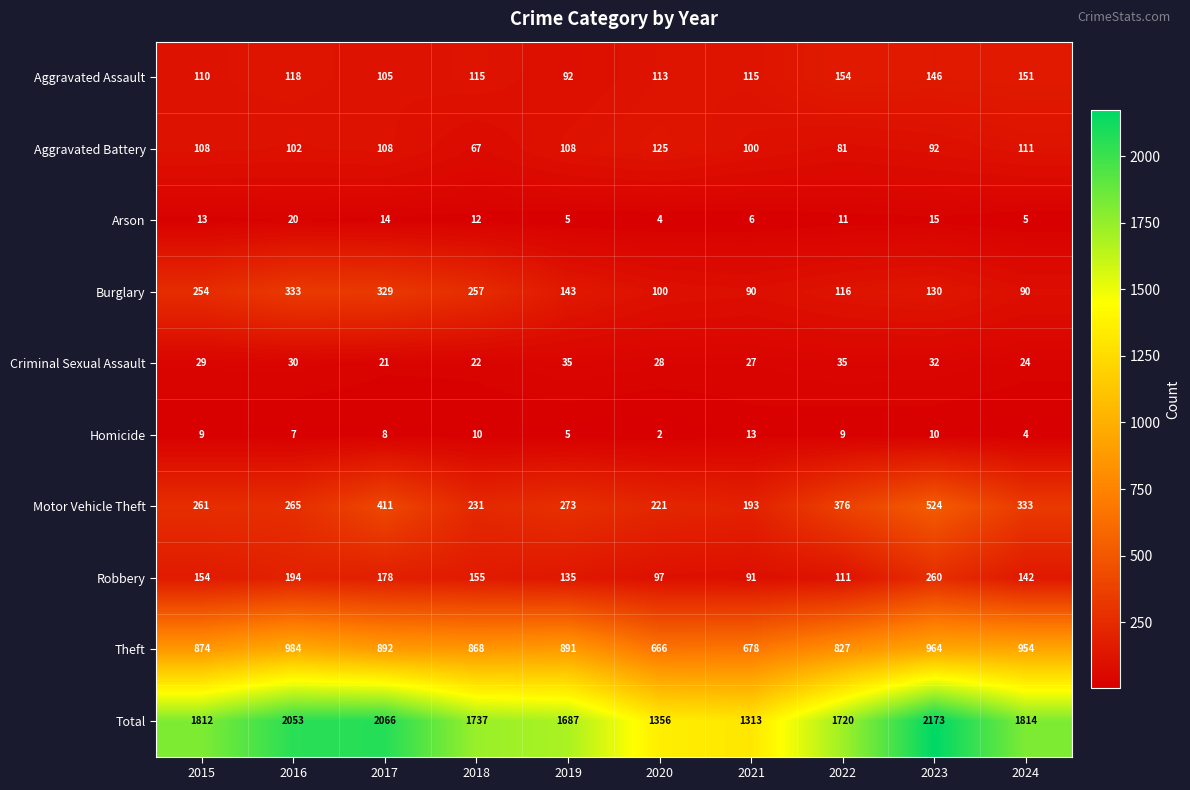

Which series has the widest spread of values?

Total